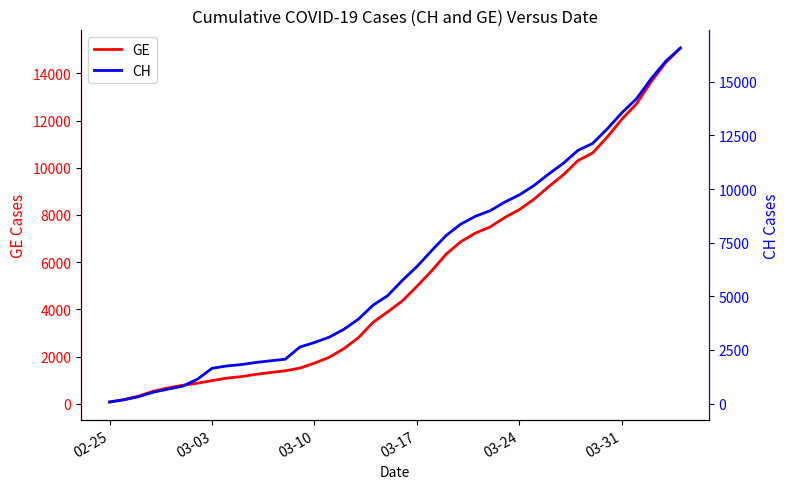

Count the number of categories in the chart.

40